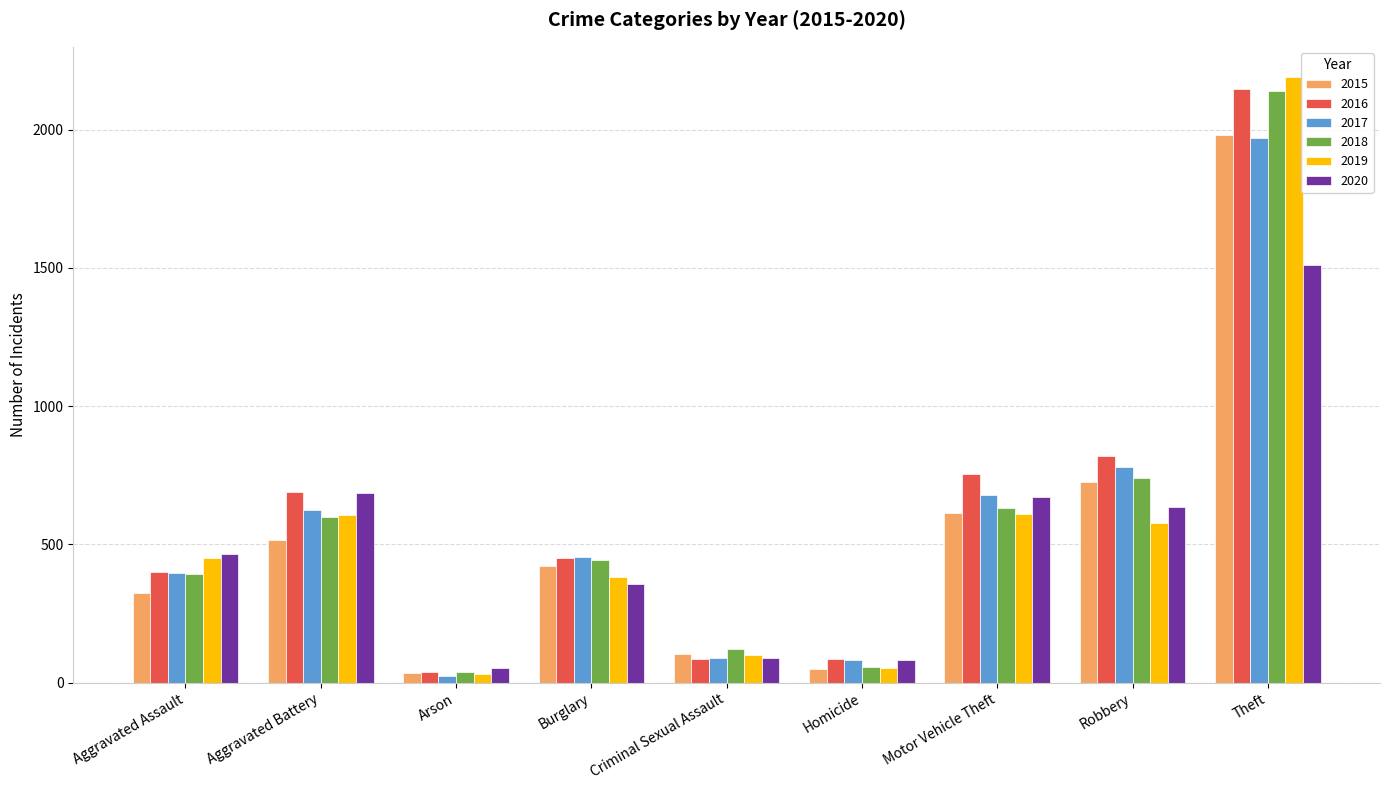

Where is 2018 nearest to the value 1088?

Robbery